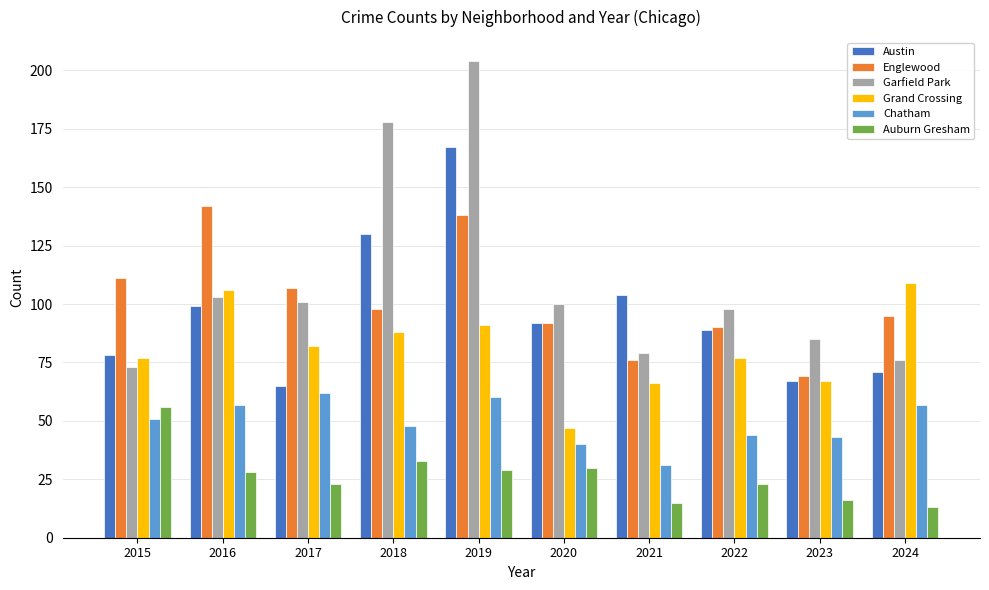

What is the sum of all Chatham values?

493